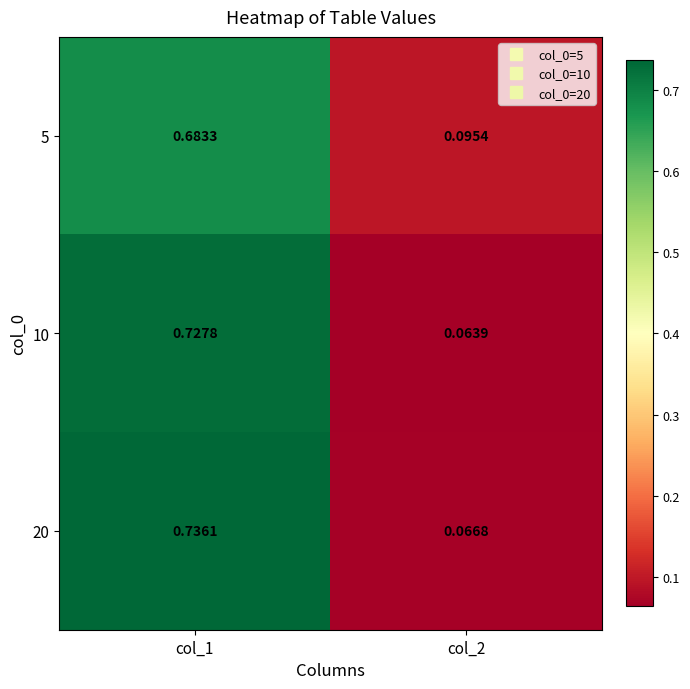

At which category does the chart reach its minimum across all series?

col_2